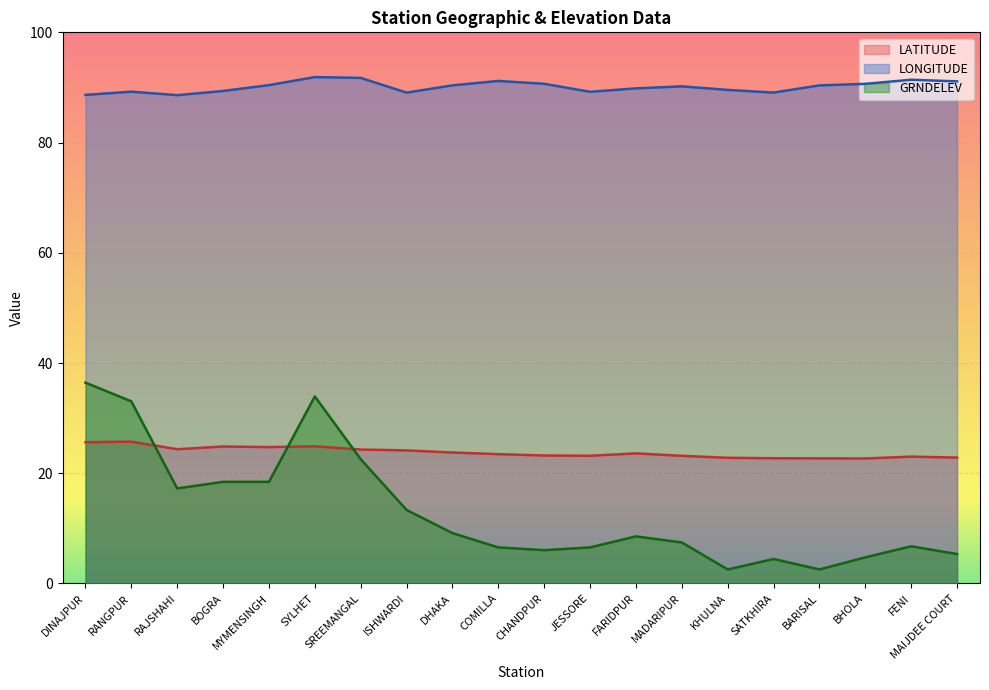

What is the label of the 3rd point from the left?

RAJSHAHI